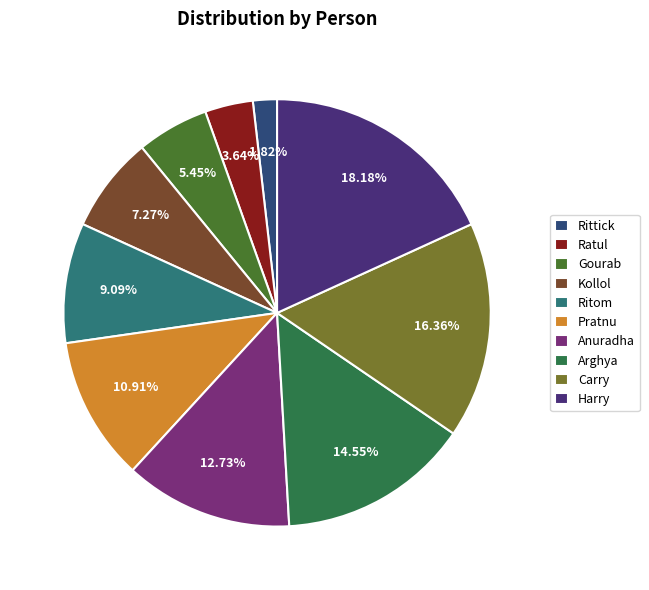

What percentage is the Harry slice, to the nearest percent?

18%